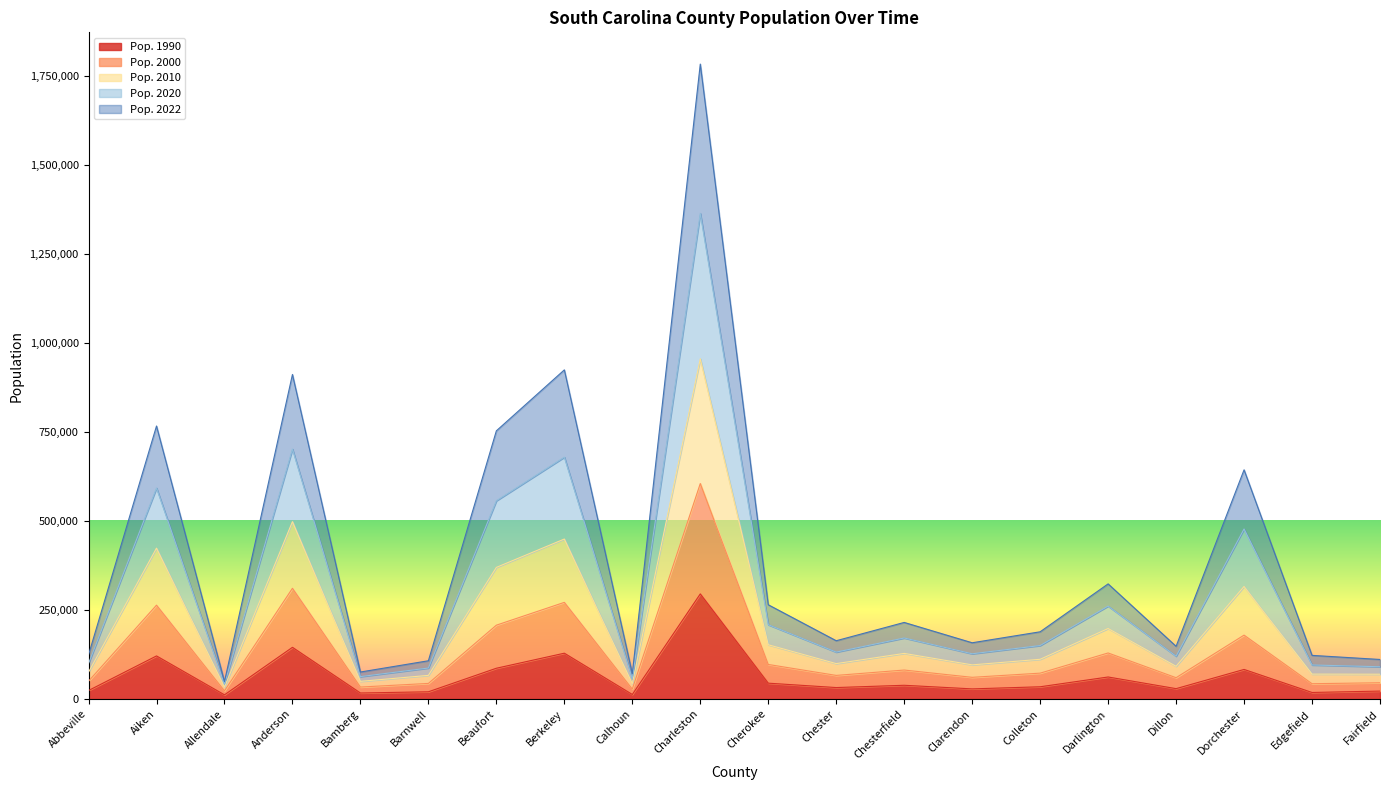

How many interior local valleys does the Pop. 2000 series have?

6